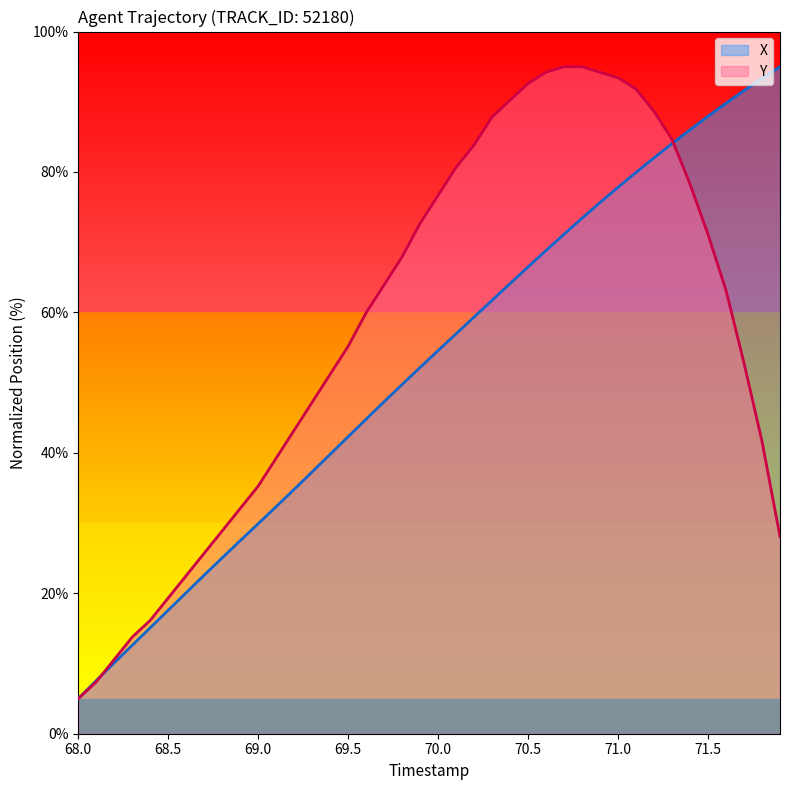

How many series are shown in this chart?

2